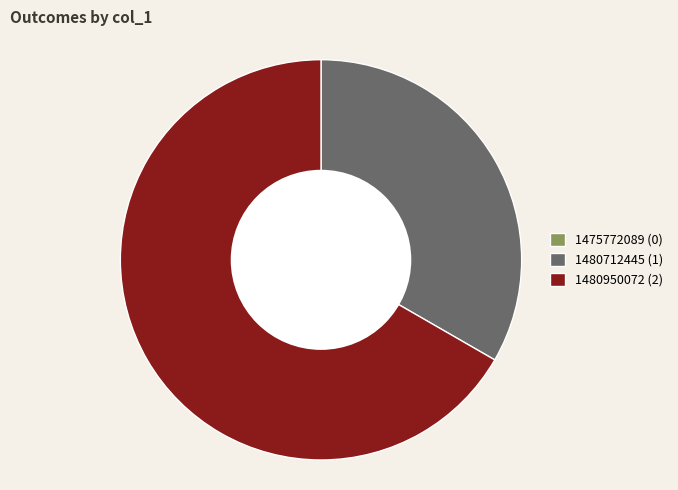

What is the majority slice?

1480950072